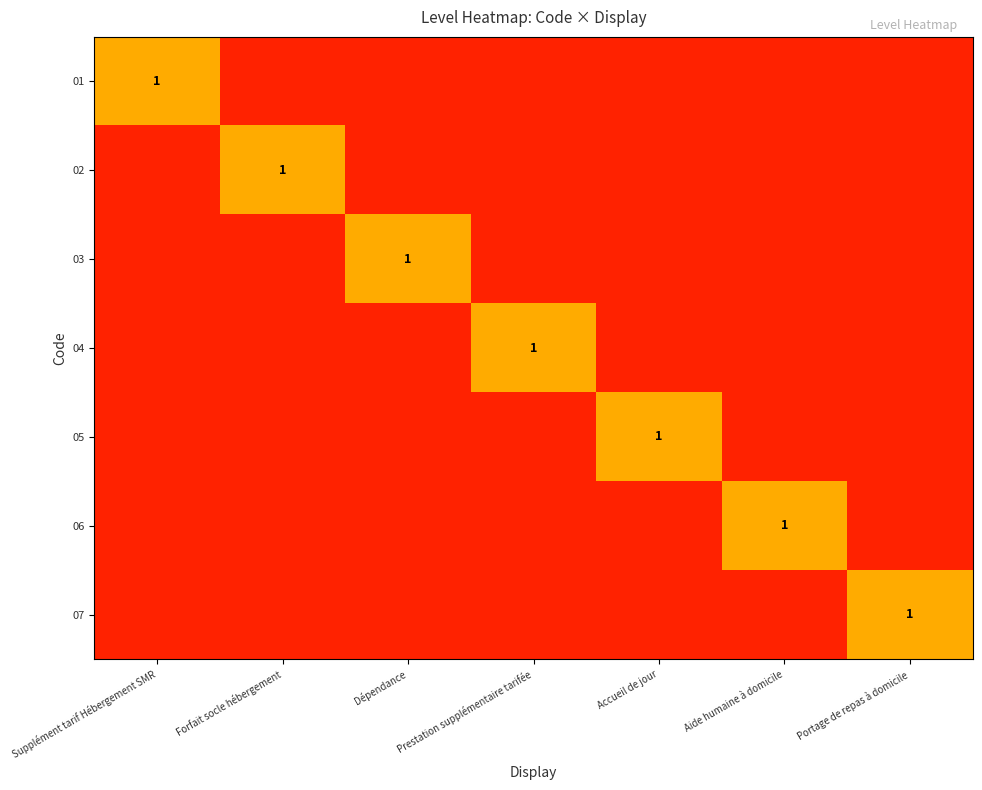

The 02 series shows 1 at Forfait socle hébergement. True or false?

True